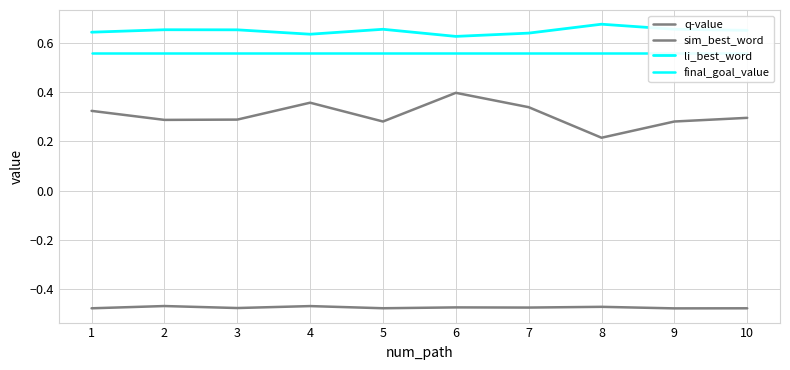

What is the minimum value shown in the chart?

-0.5